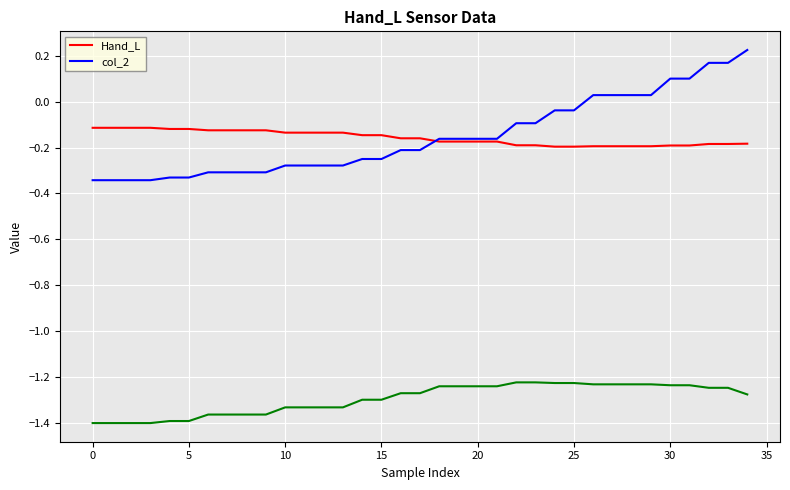

Does the chart display data point markers on the line(s)?

No